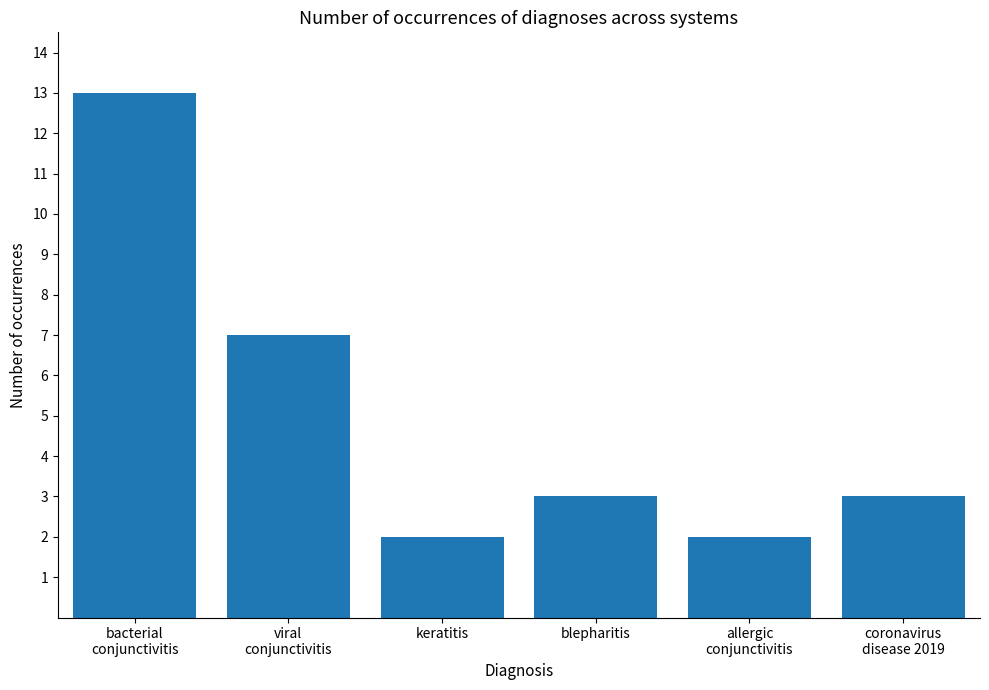

Where is the data nearest to the value 7?

viral
conjunctivitis